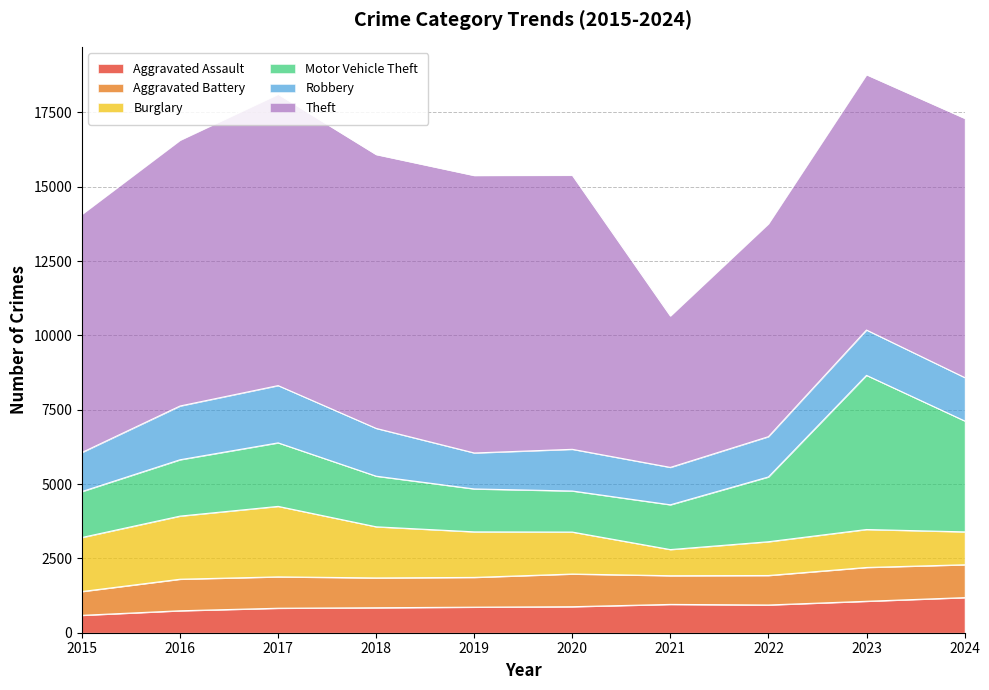

At how many categories does at least one series exceed 6202?

9